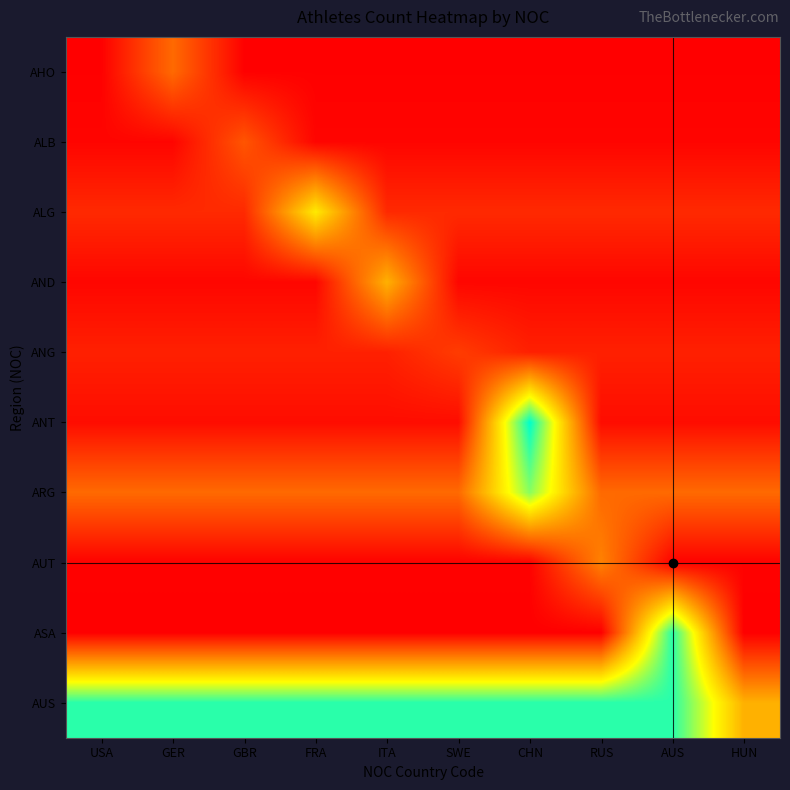

Which label corresponds to the smallest value in the chart?

USA